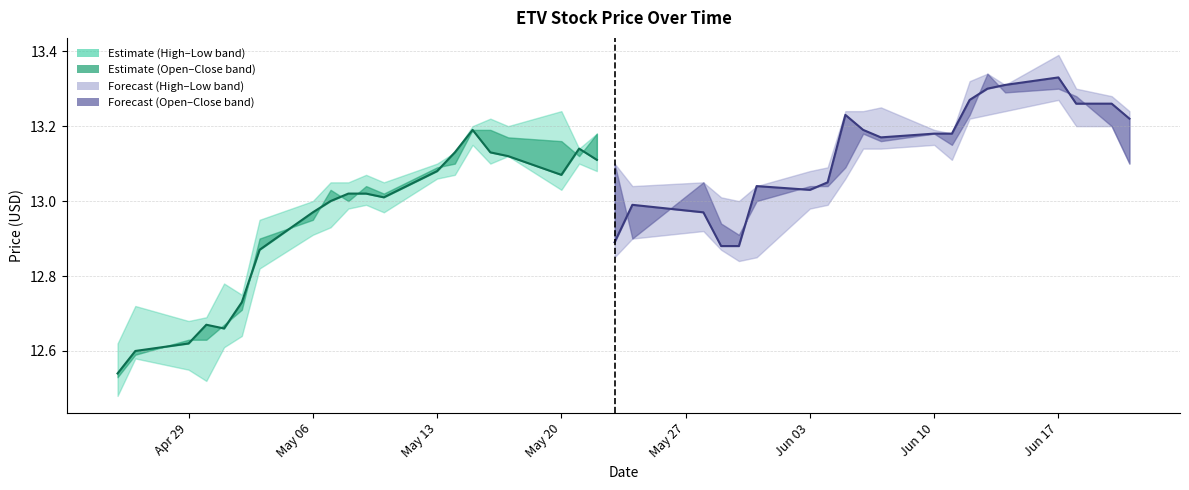

Which category has the highest value in the Close forecast line series?

Jun 17